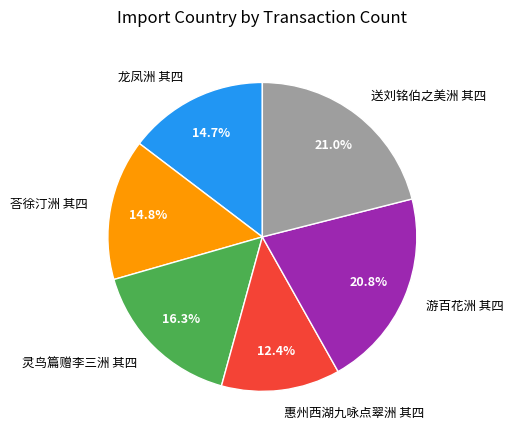

The 惠州西湖九咏点翠洲 其四 slice represents 12% of the pie. True or false?

True